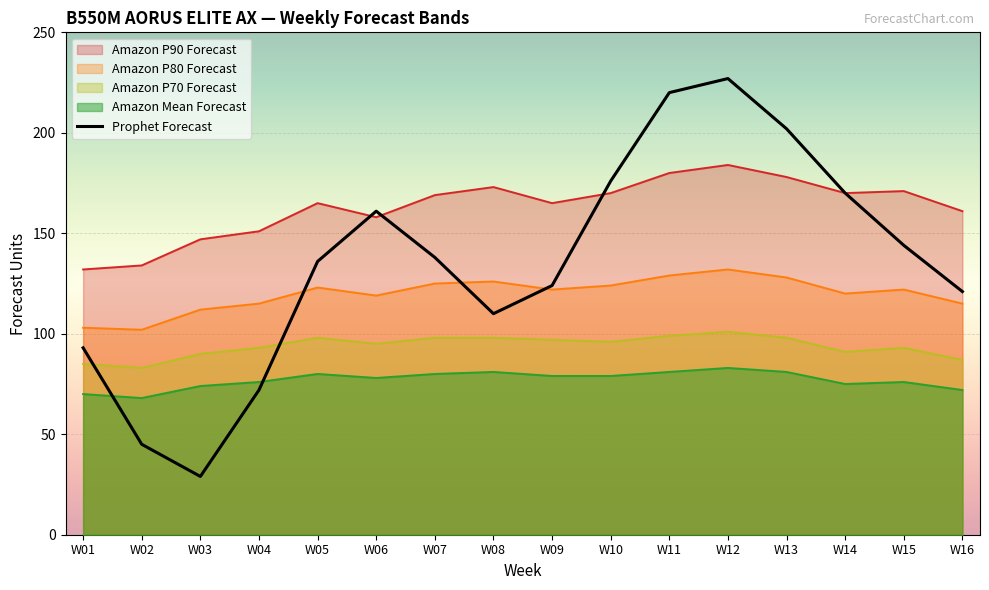

How many data points are above 138?

7